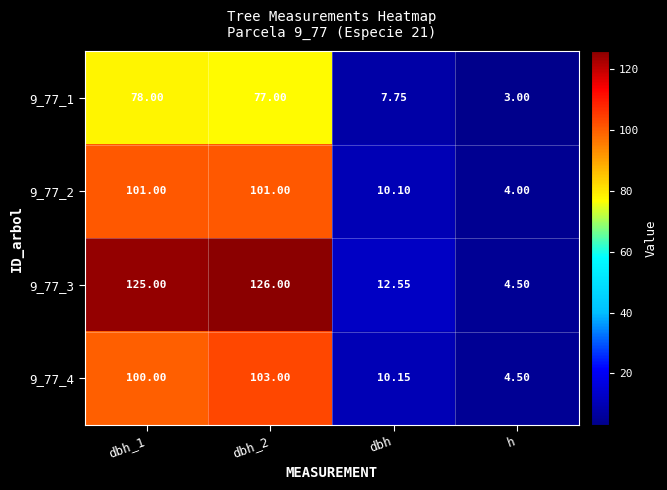

At which label is 9_77_2 closest to 52?

dbh